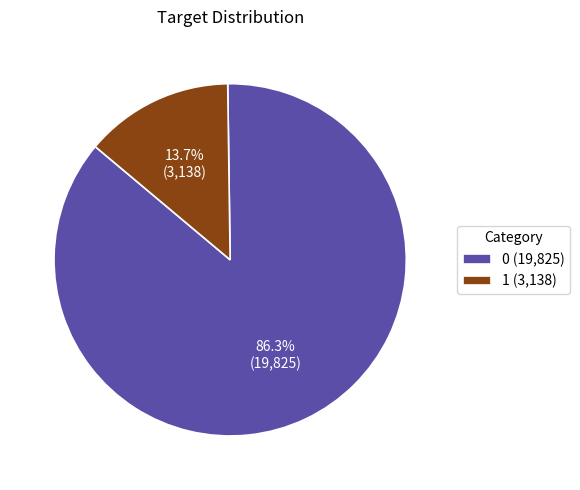

Count the number of slices in the pie.

2